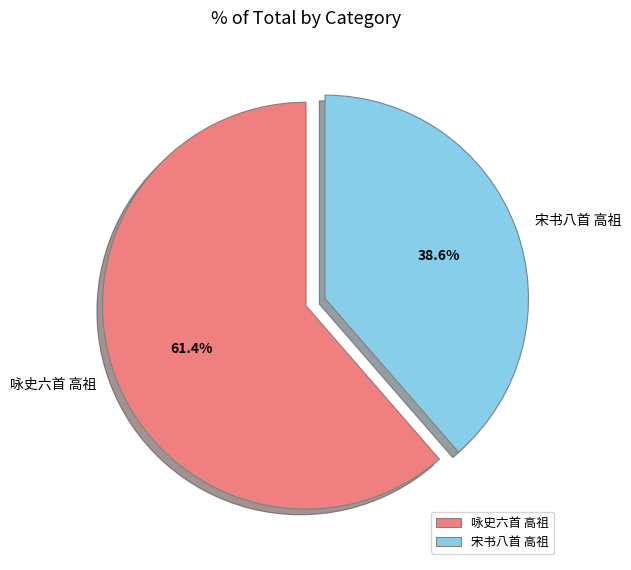

To the nearest percent, what portion does 咏史六首 高祖 represent?

61%